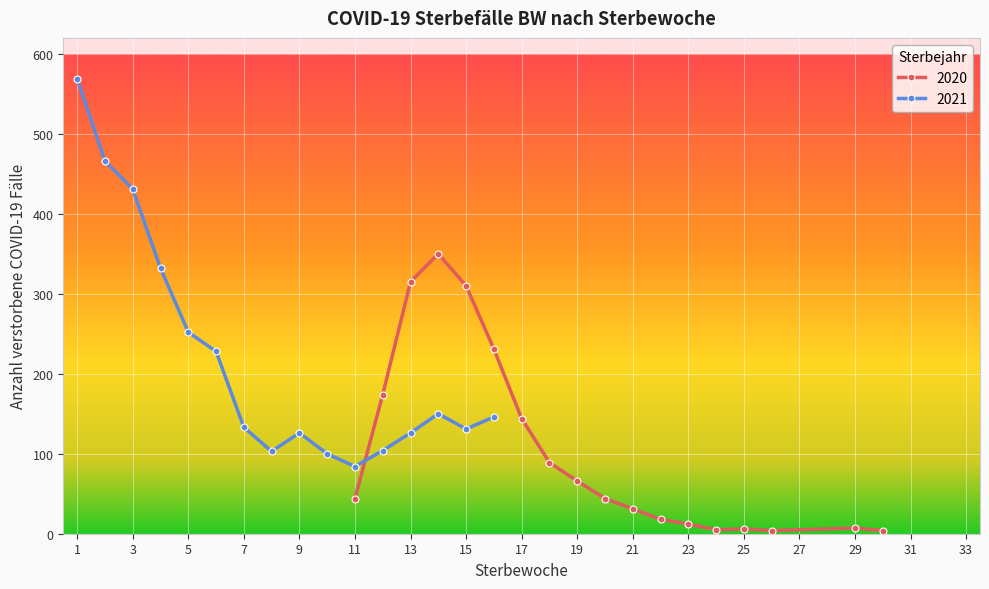

True or false: 2020 has more than 1 interior local peaks.

True